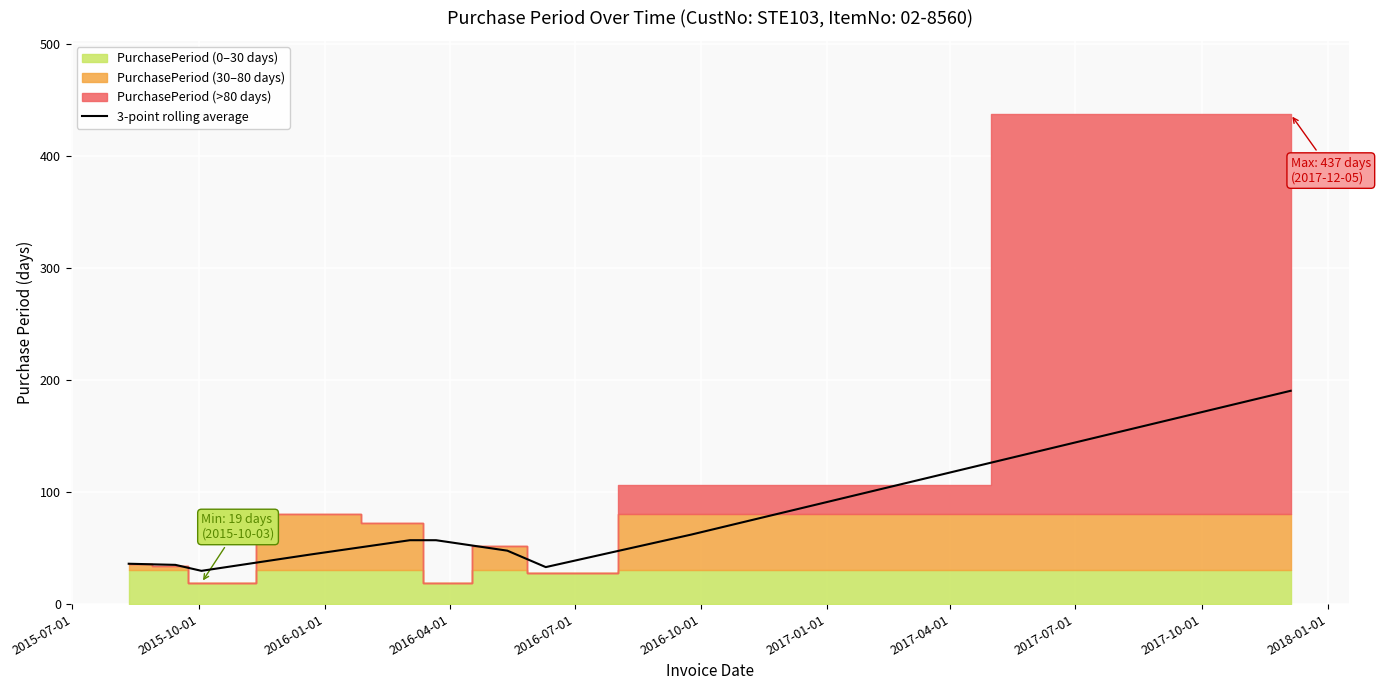

What is the lowest value of the 3-point rolling average series?

29.7